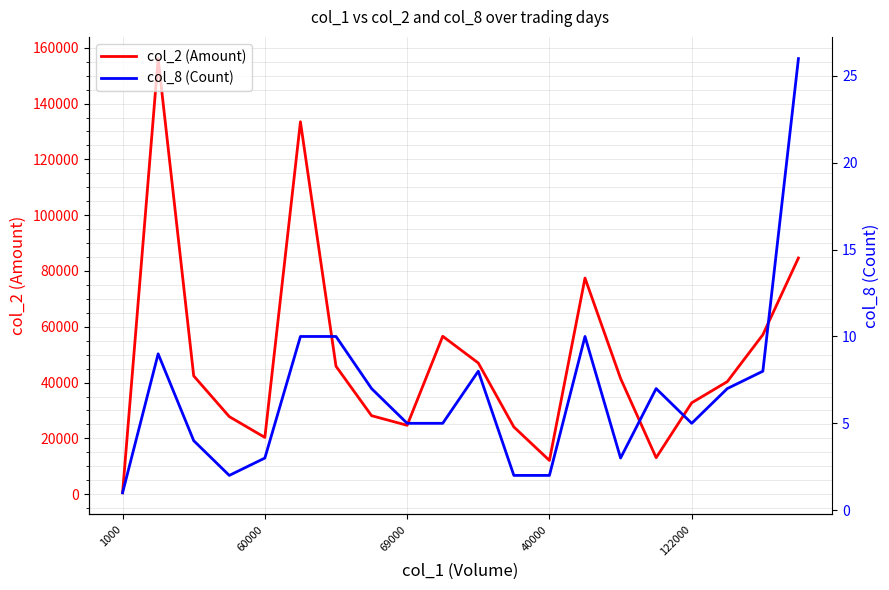

At how many categories does at least one series exceed 155389?

1